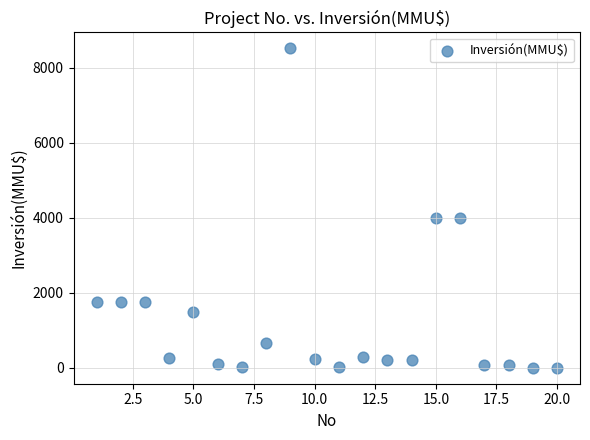

What is the range of Y values (max minus min)?

8521